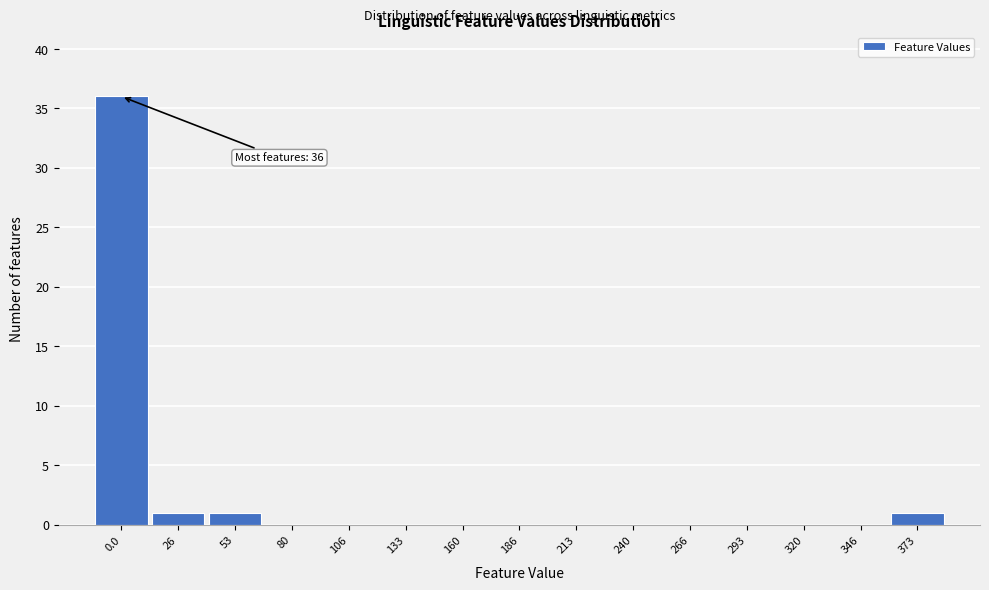

Reading right to left, extract all data points from this chart.

373=1	346=0	320=0	293=0	266=0	240=0	213=0	186=0	160=0	133=0	106=0	80=0	53=1	26=1	0.0=36